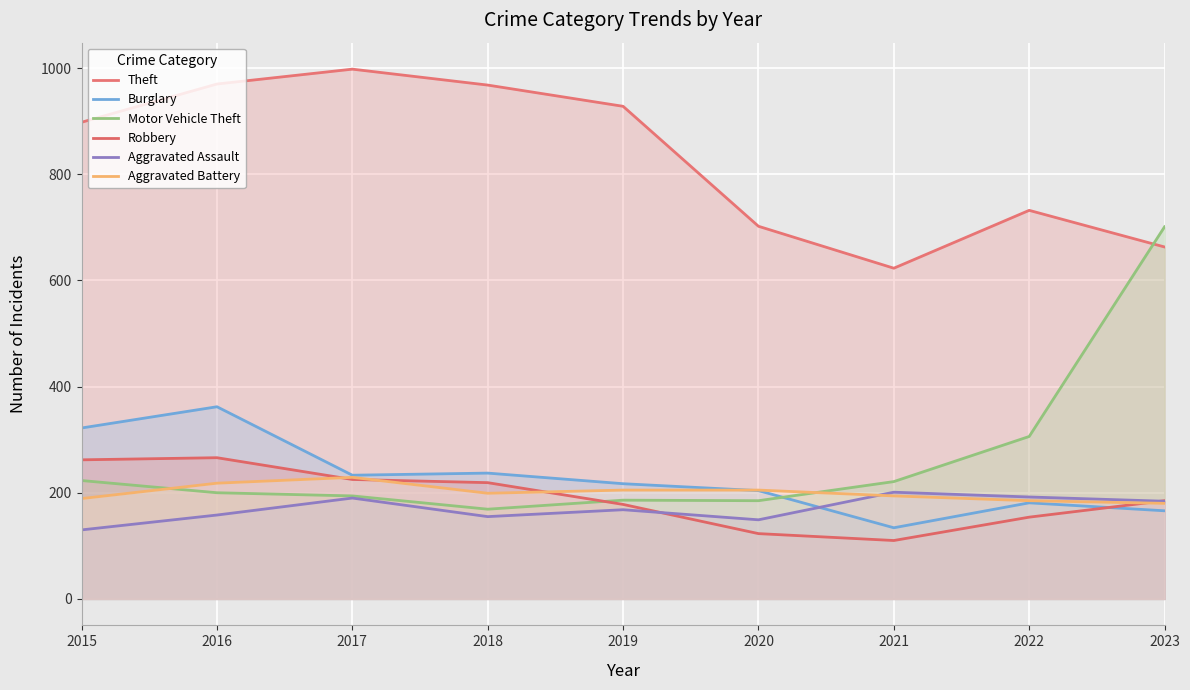

Which category has the highest value in the Aggravated Assault series?

2021